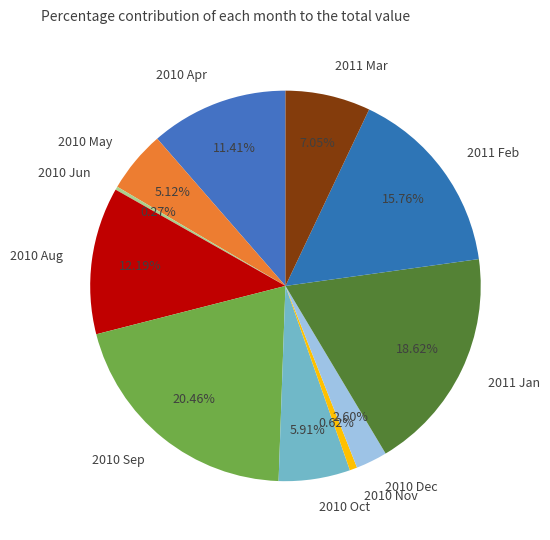

Is there a majority slice in this chart?

No